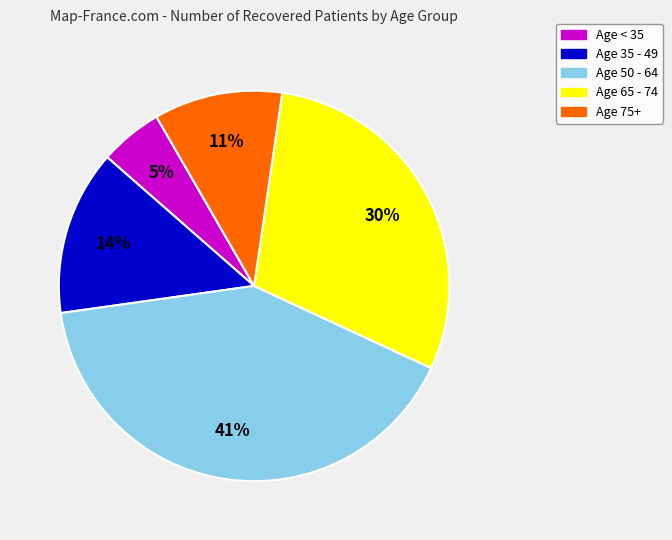

To the nearest percent, what is the difference between the largest and smallest slice percentages?

36%